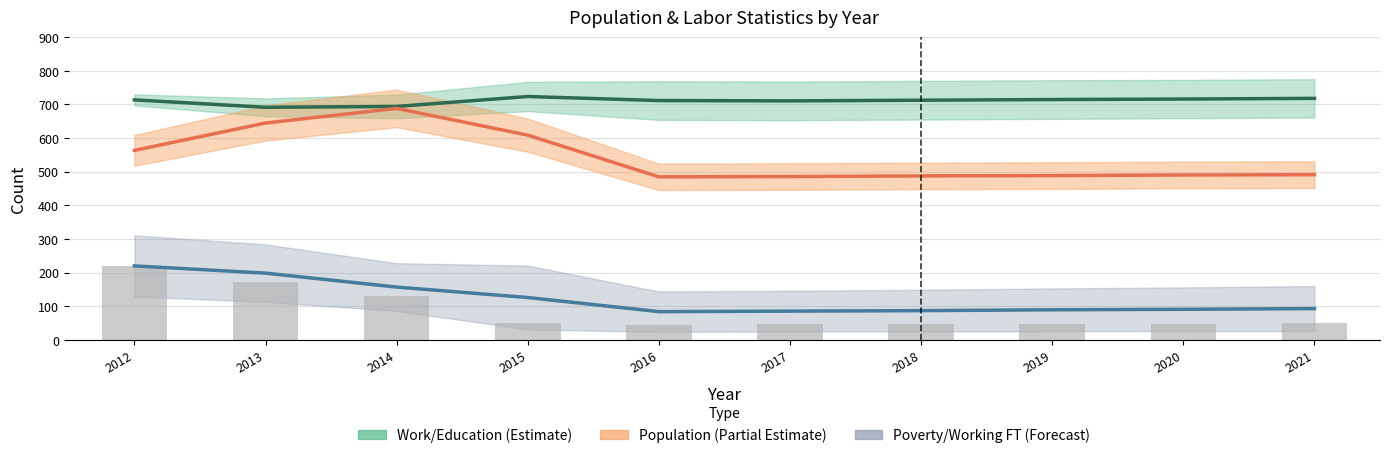

Does the chart contain stacked bars?

No